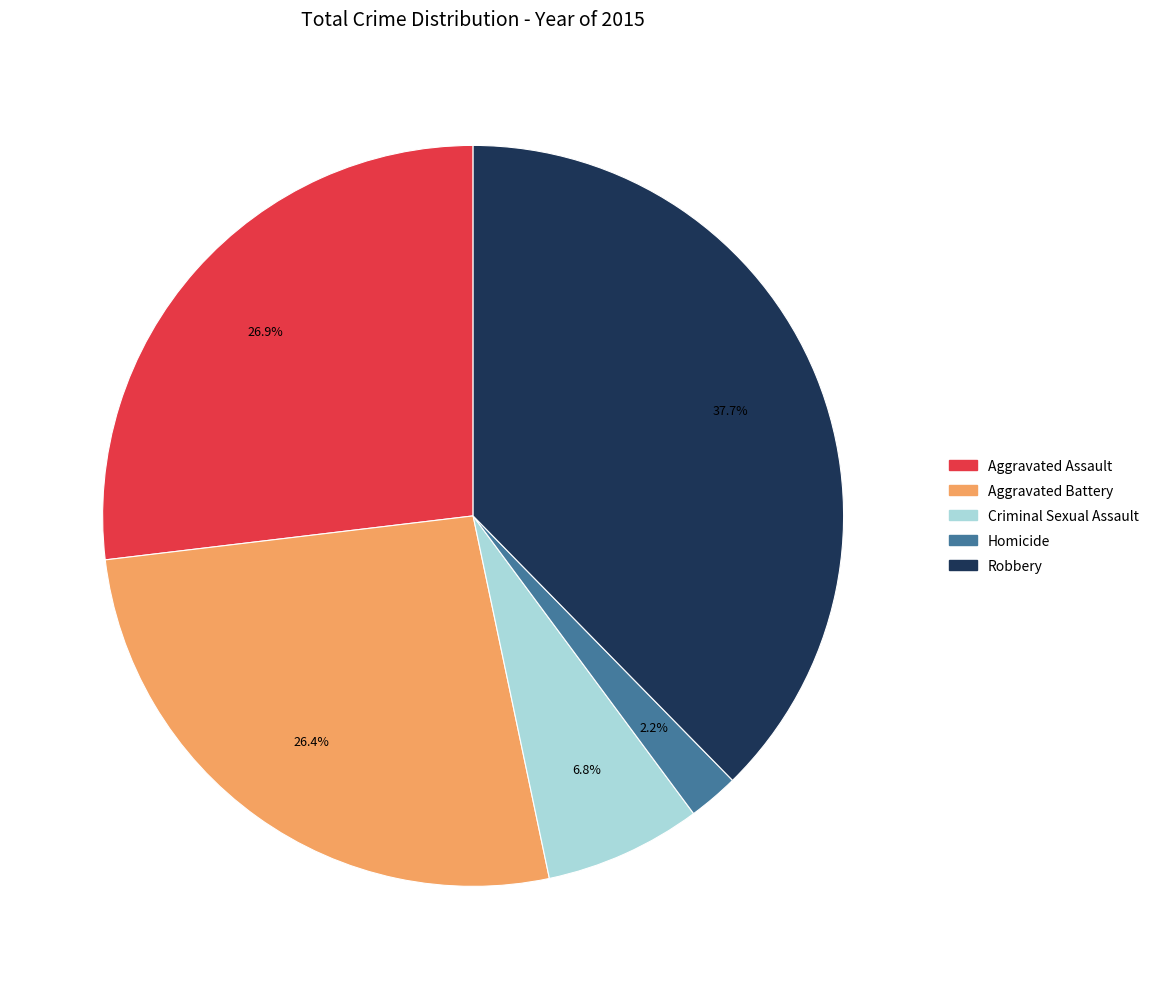

Count the number of slices in the pie.

5